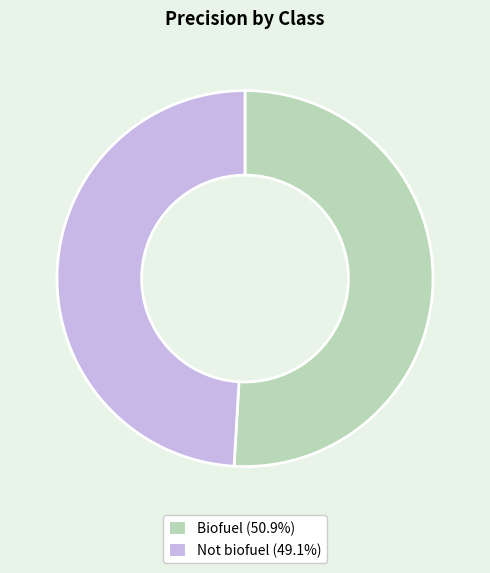

Which slice is the smallest?

Not biofuel